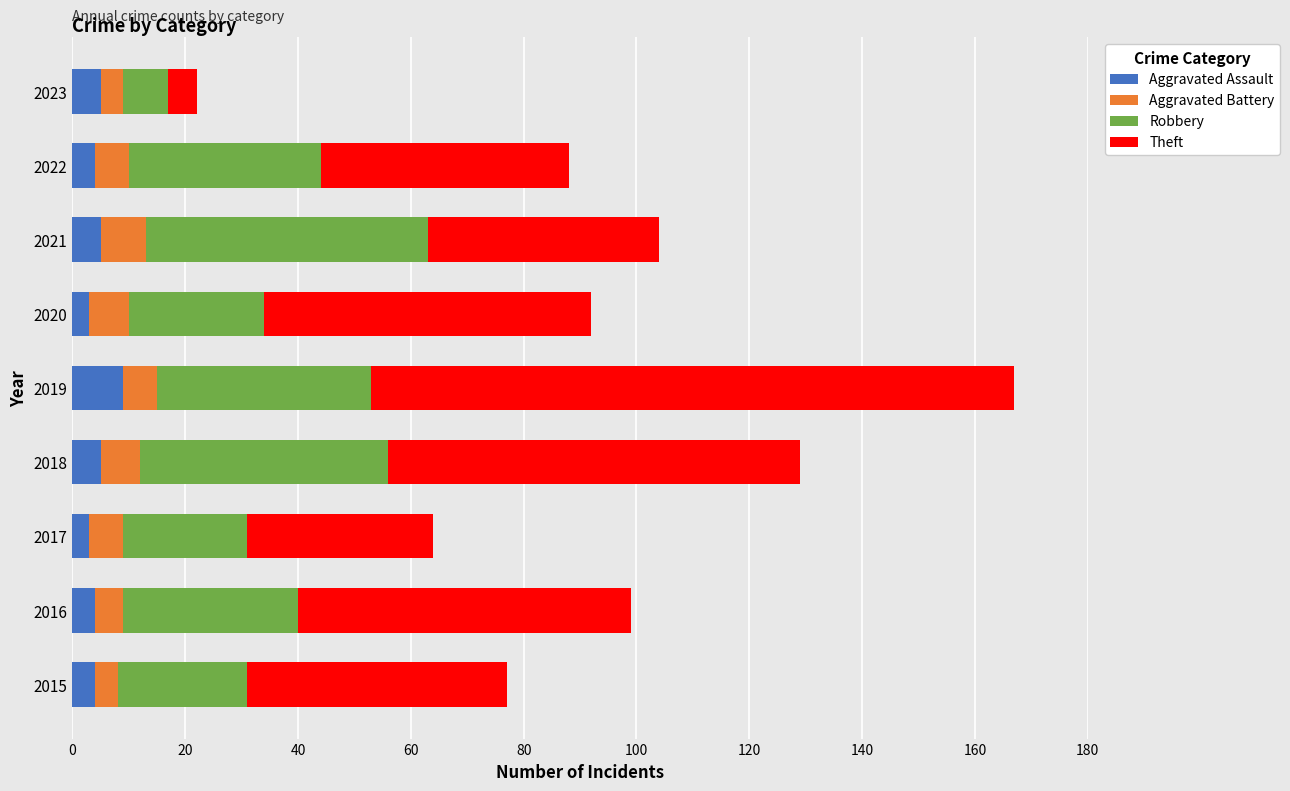

The value of Aggravated Assault at 2023 is 5. True or false?

True